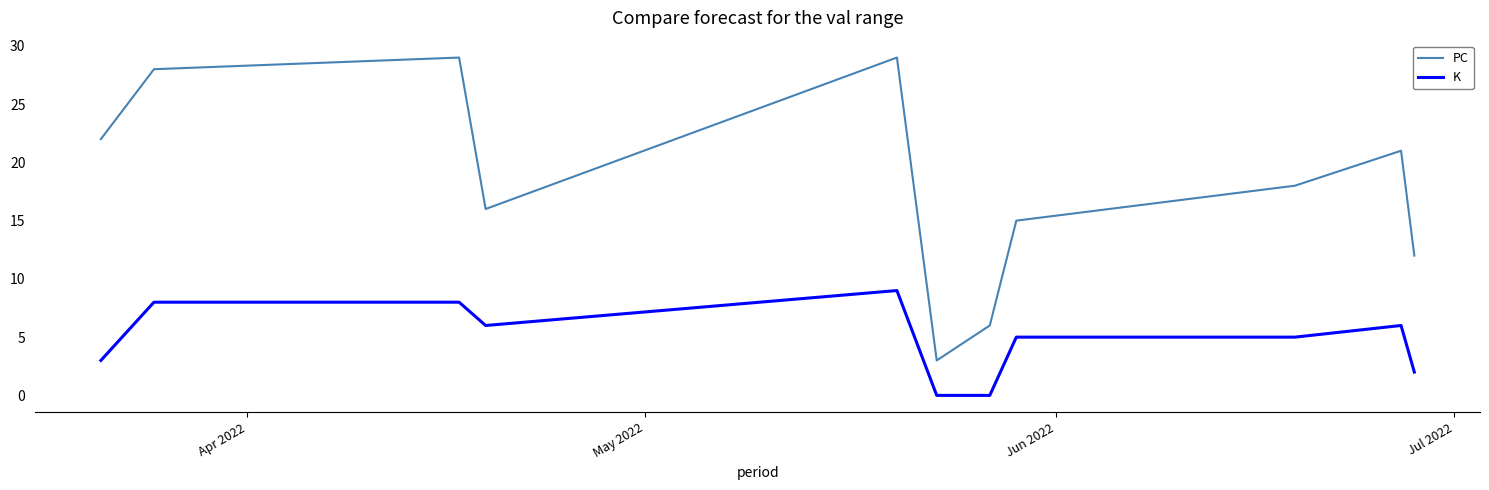

Which series has the largest total across all categories?

PC